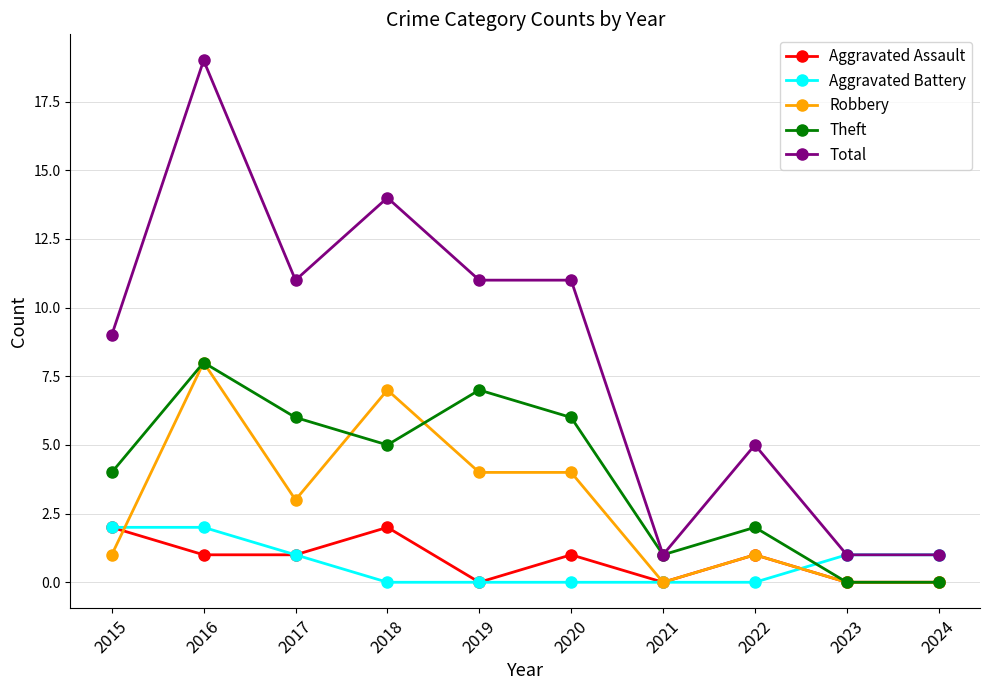

How many lines are shown in the chart?

5